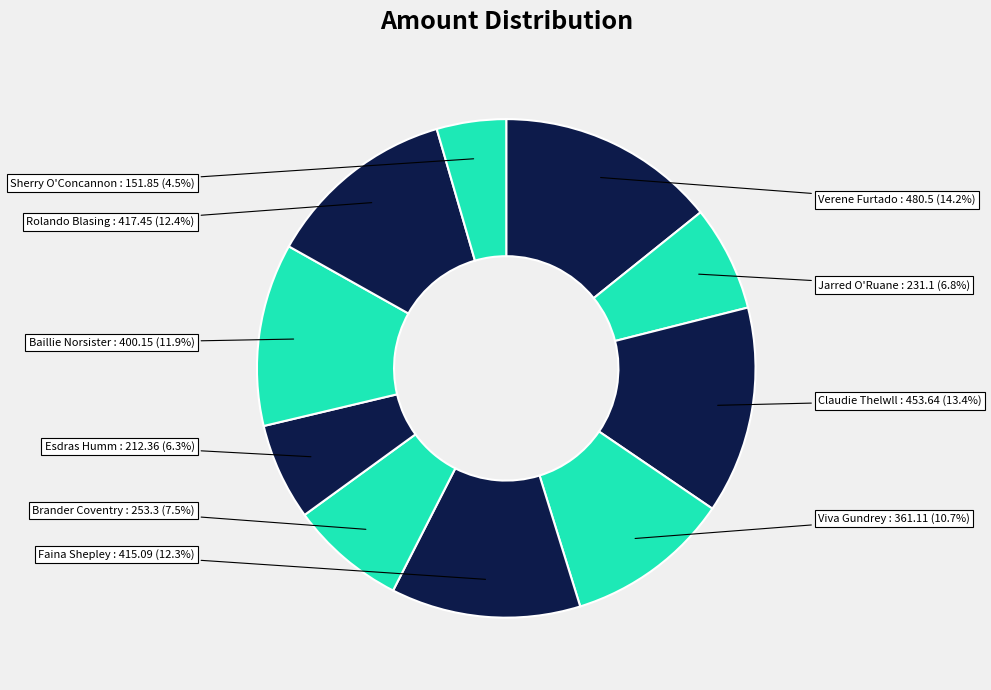

Is there a majority slice in this chart?

No